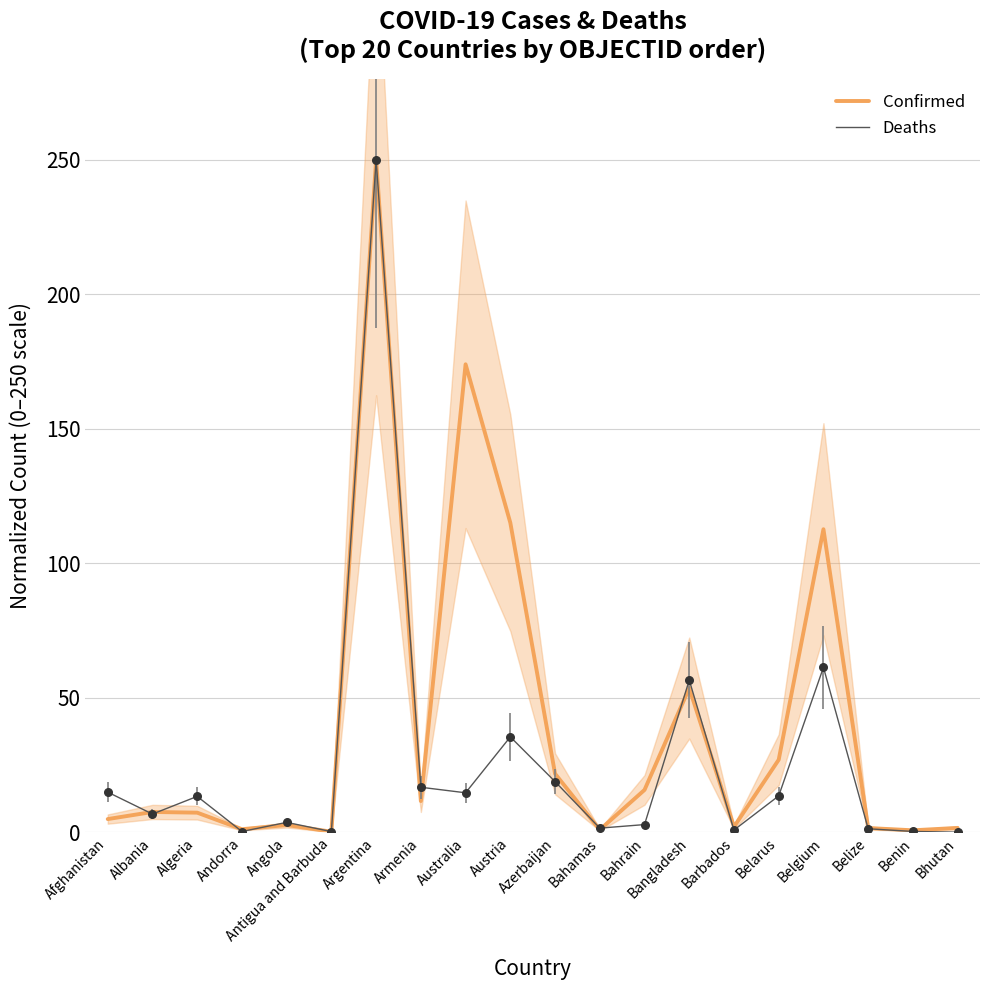

Which series reaches the minimum Y coordinate?

Deaths